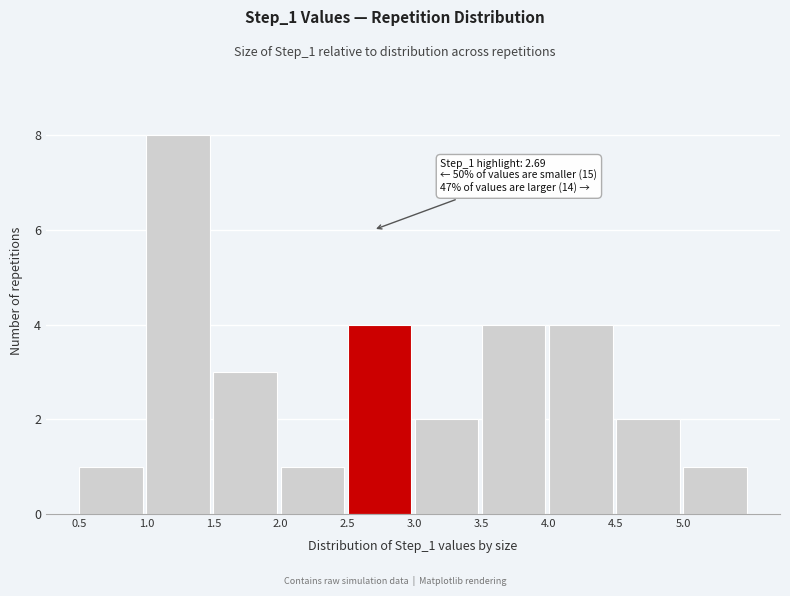

Which range on the x-axis has the tallest bar?

1.0 to 1.5